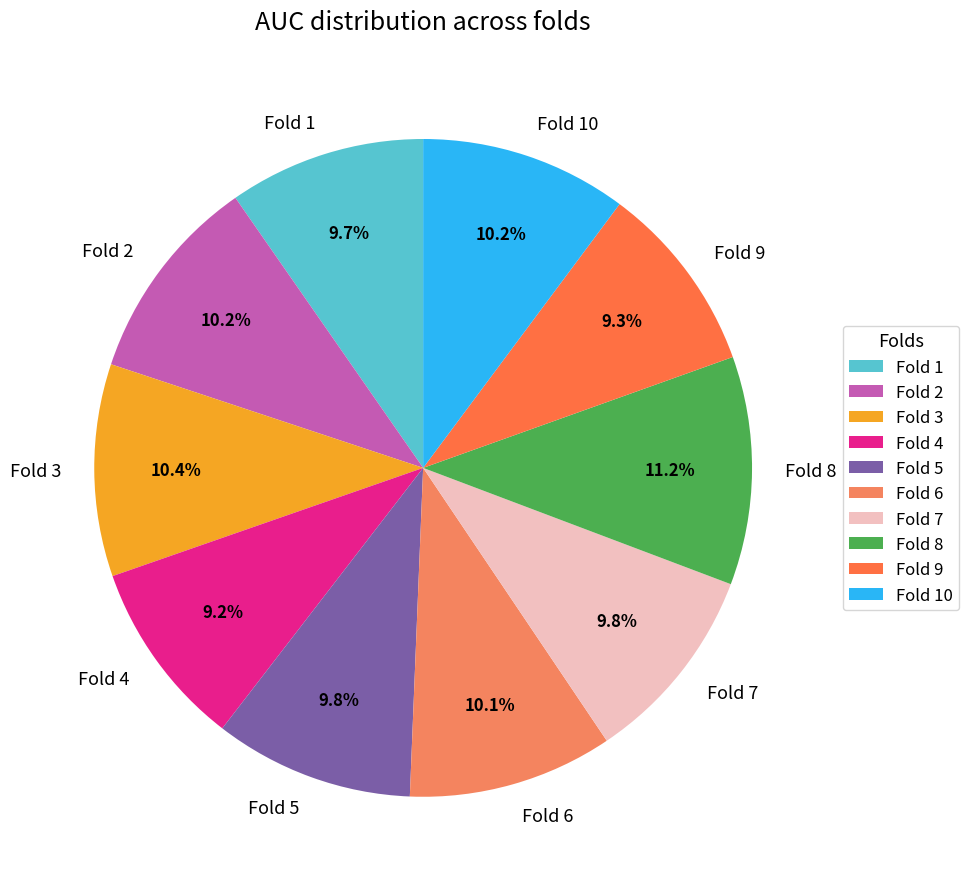

Is there any slice that represents more than half of the pie?

No